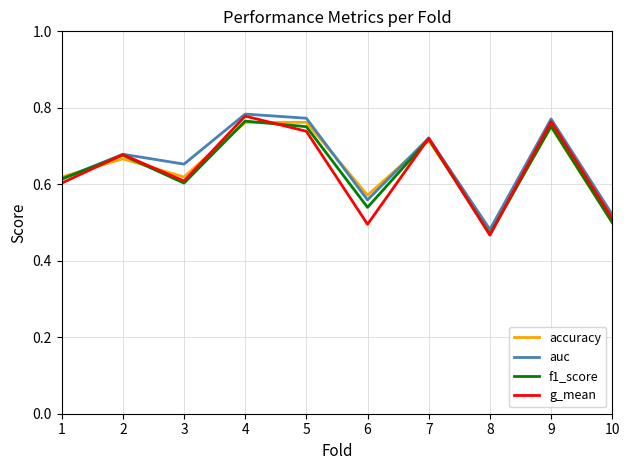

Which category has the lowest value in the g_mean series?

8